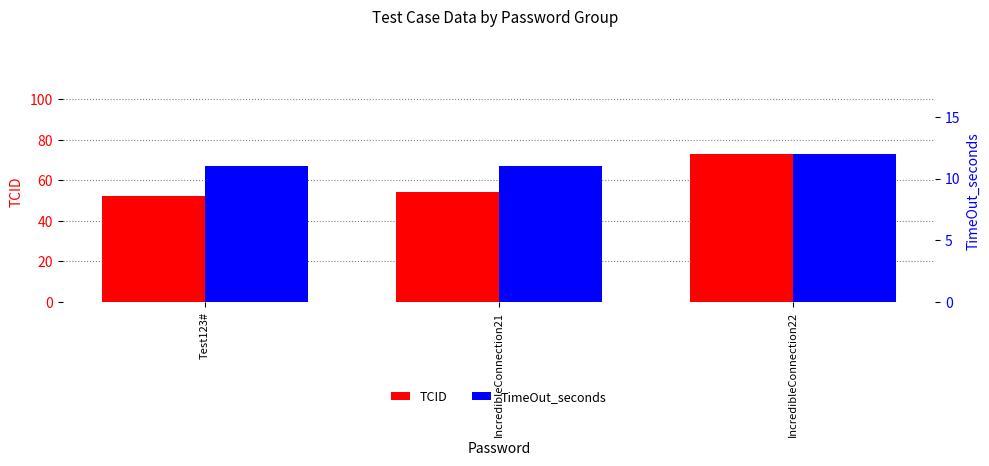

What is the label of the 2nd bar from the right?

IncredibleConnection21